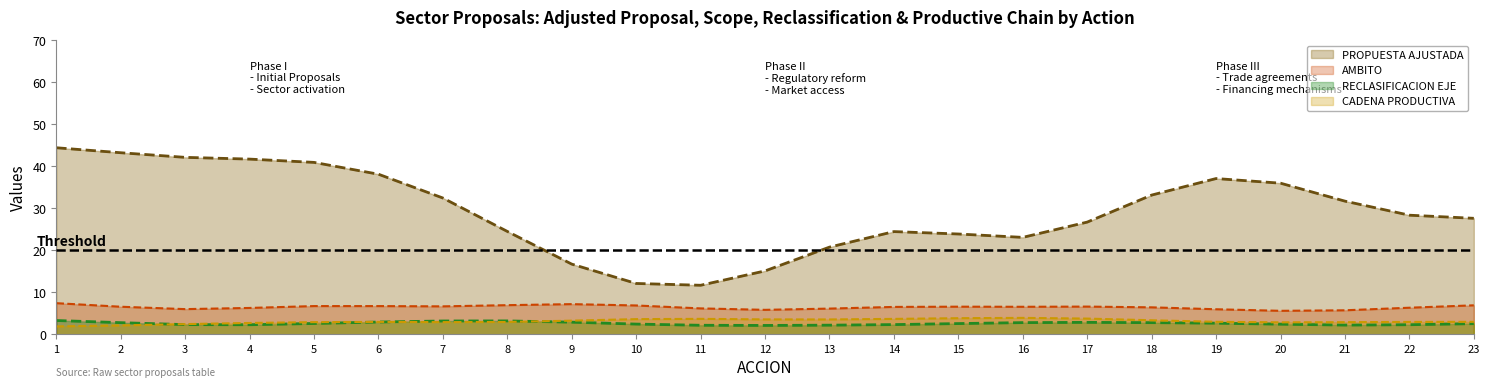

Is it true that CADENA PRODUCTIVA (trend) equals 6.0 at 17?

False